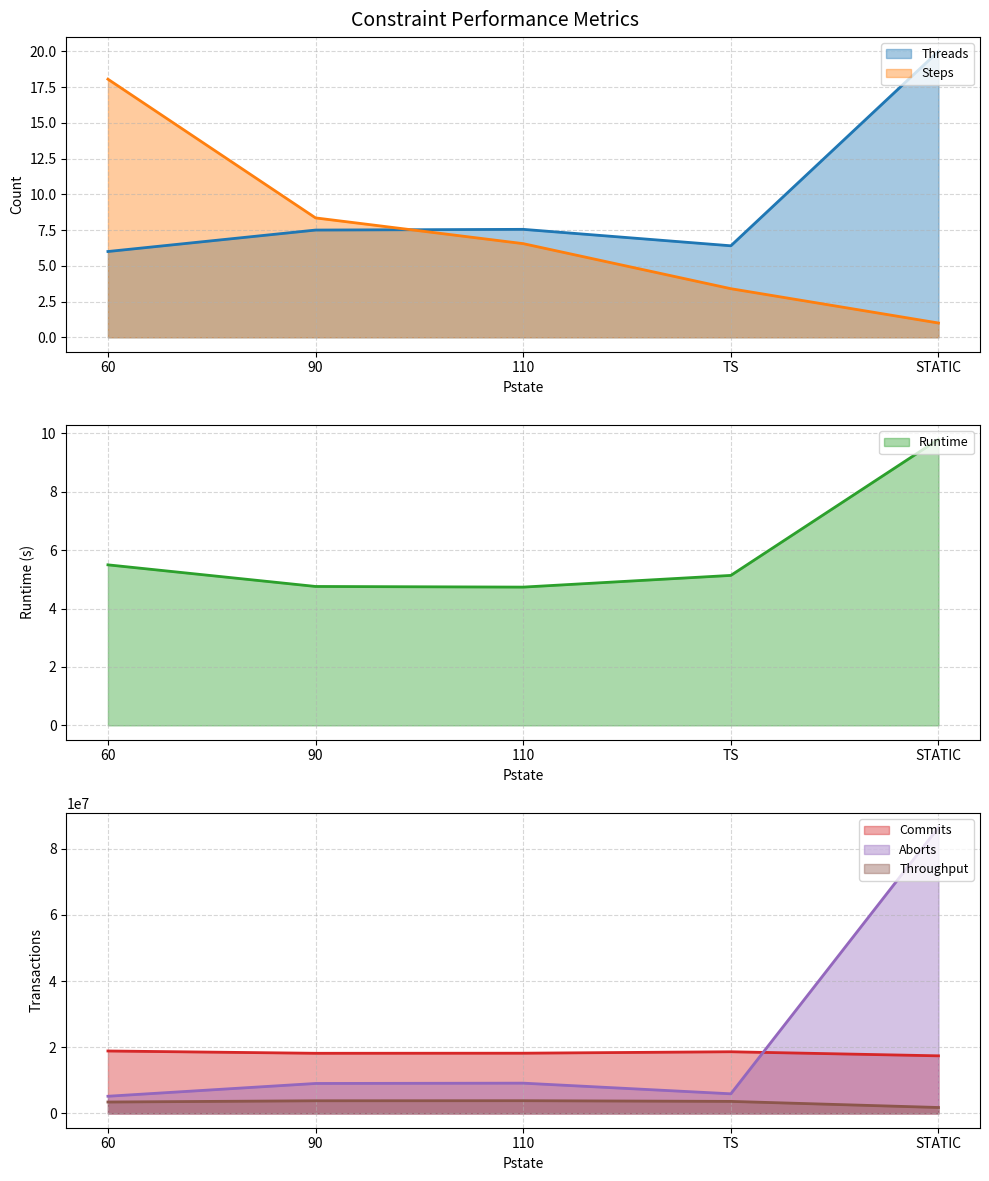

Reading right to left, what are all the values shown in this chart?

Threads: STATIC=20.0	TS=6.4	110=7.5	90=7.5	60=6.0
Steps: STATIC=1.0	TS=3.4	110=6.5	90=8.3	60=18.1
Runtime: STATIC=9.8	TS=5.1	110=4.7	90=4.8	60=5.5
Commits: STATIC=17404662.0	TS=18636415.2	110=18201617.8	90=18174116.1	60=18867639.9
Aborts: STATIC=86427984.8	TS=5929369.3	110=9147587.7	90=9052822.7	60=5190491.3
Throughput: STATIC=1791850.0	TS=3636511.1	110=3845416.9	90=3822185.0	60=3445740.2